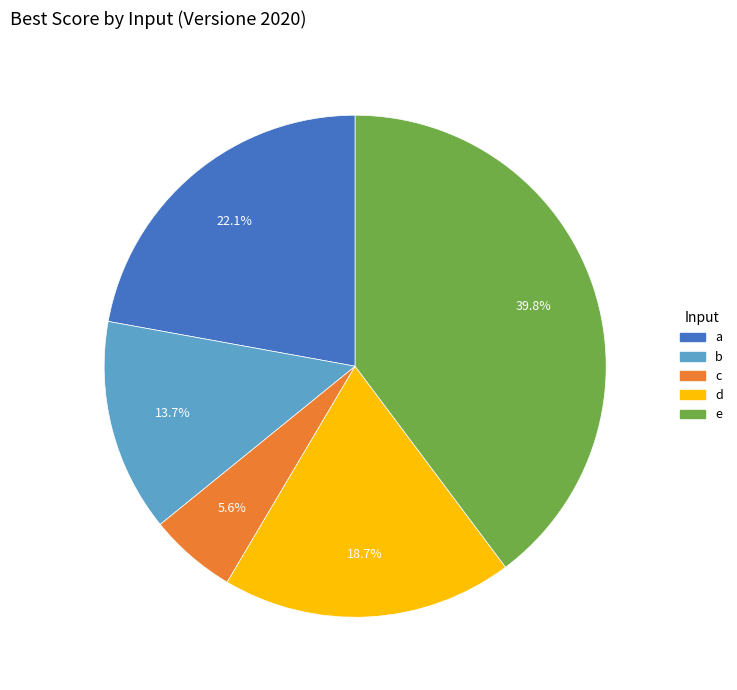

Between e and c, which is larger?

e